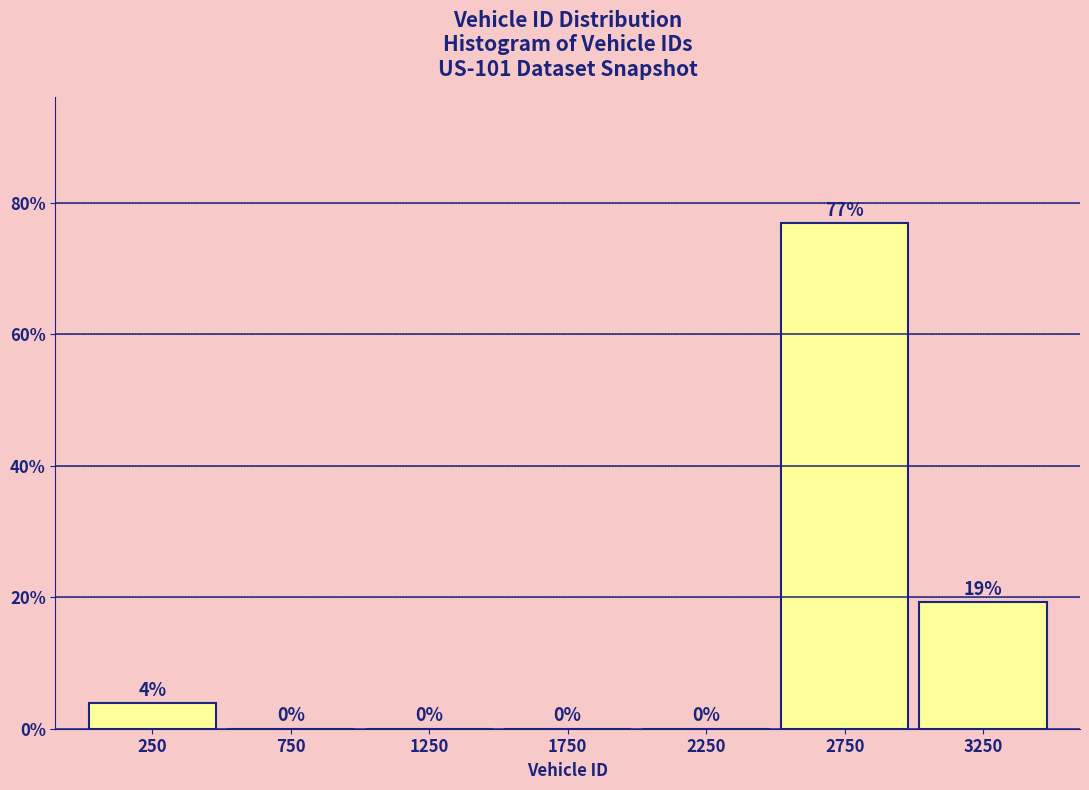

Which range on the x-axis has the tallest bar?

2500 to 3000